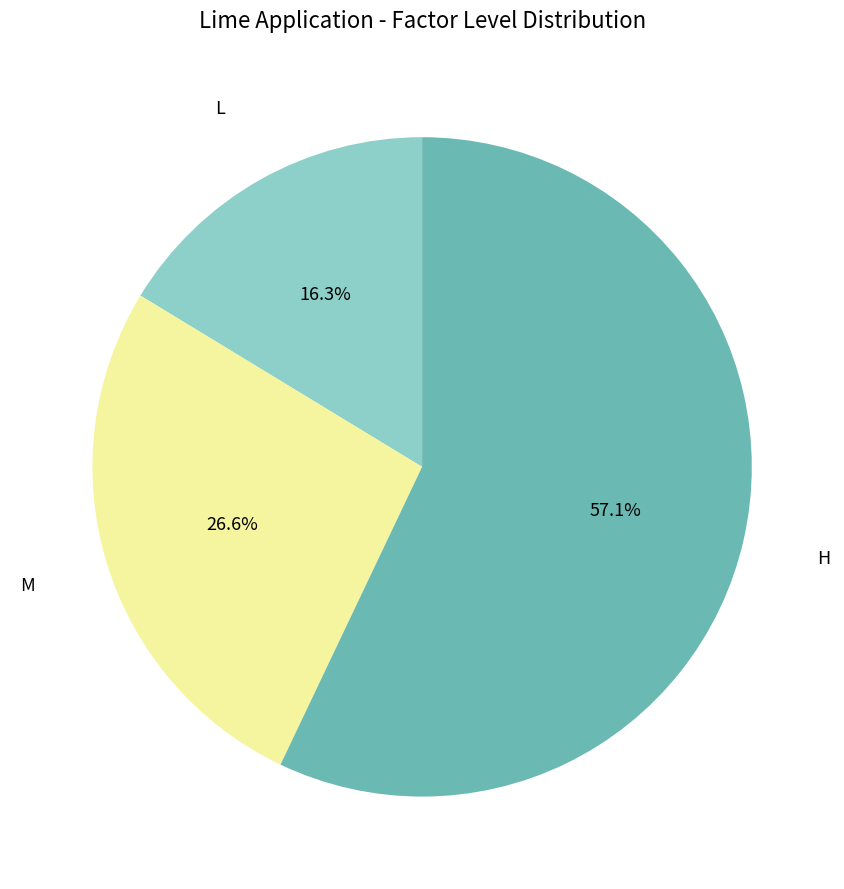

Which slice represents more than half of the pie?

H